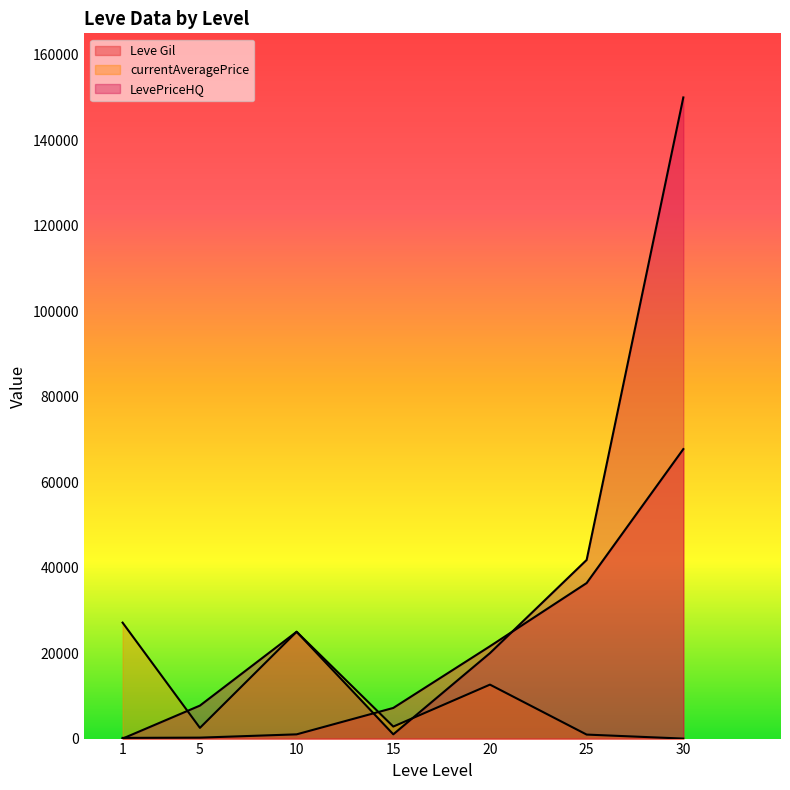

The currentAveragePrice series shows 2507.0 at 5. True or false?

True